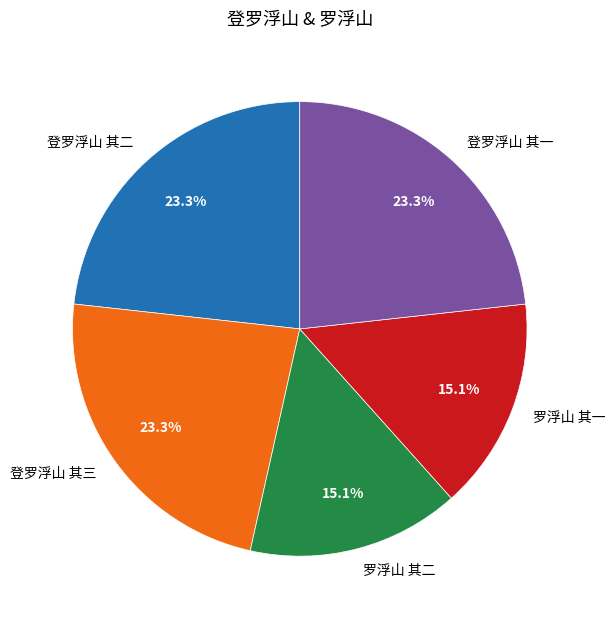

Combined, do 罗浮山 其一 and 登罗浮山 其二 account for over 50%?

No